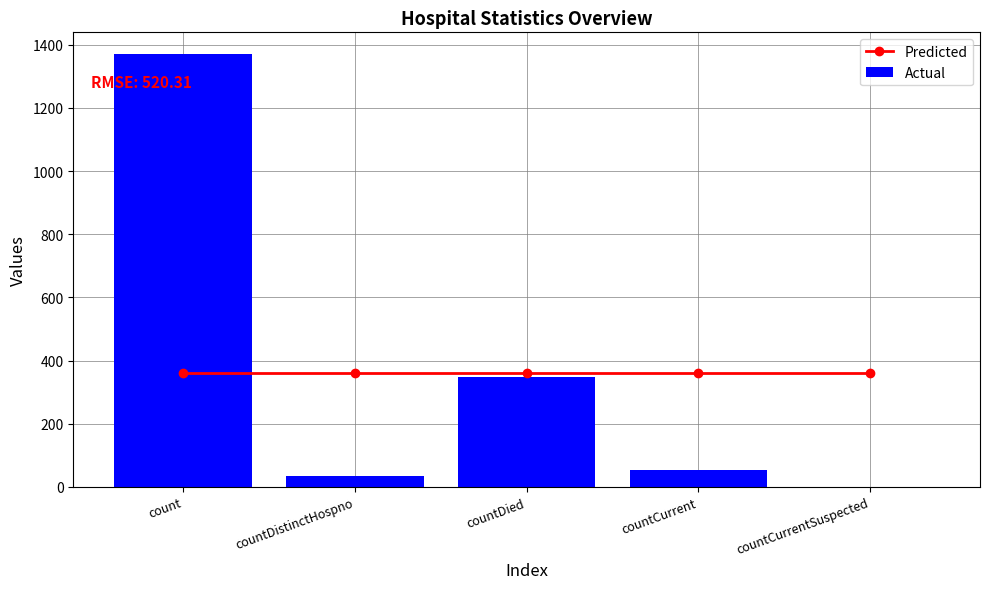

What position from the right is countDistinctHospno?

4